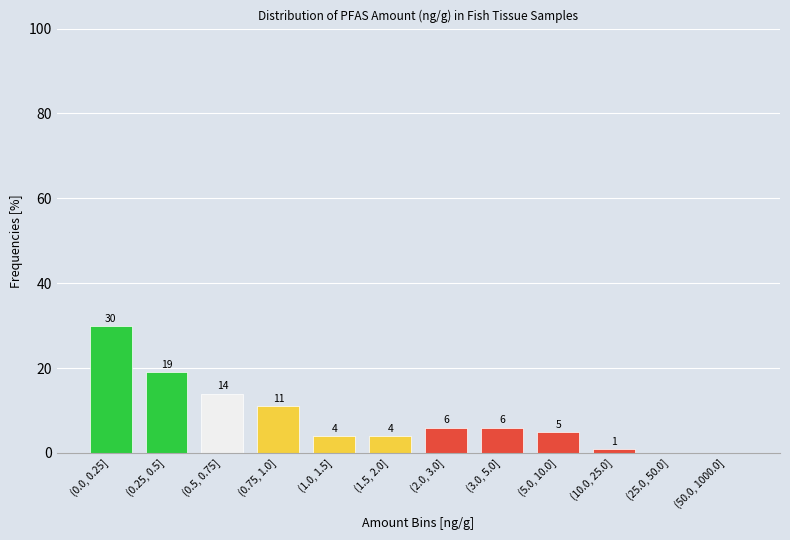

Reading left to right, extract all data points from this chart.

(0.0, 0.25]=30.0	(0.25, 0.5]=19.0	(0.5, 0.75]=14.0	(0.75, 1.0]=11.0	(1.0, 1.5]=4.0	(1.5, 2.0]=4.0	(2.0, 3.0]=6.0	(3.0, 5.0]=6.0	(5.0, 10.0]=5.0	(10.0, 25.0]=1.0	(25.0, 50.0]=0.0	(50.0, 1000.0]=0.0